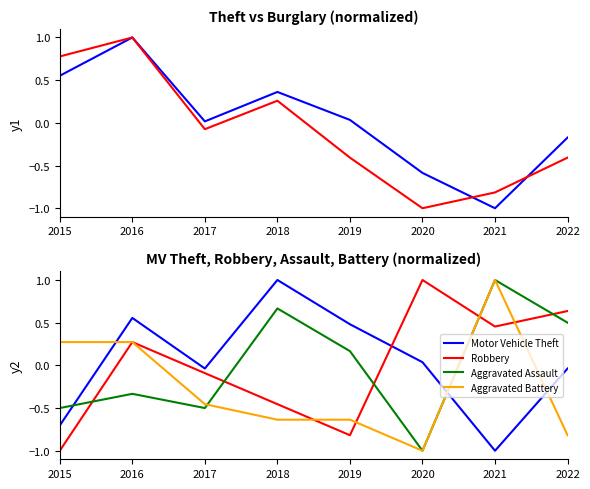

List the labels in order of Theft value, smallest first.

2021, 2020, 2022, 2017, 2019, 2018, 2015, 2016